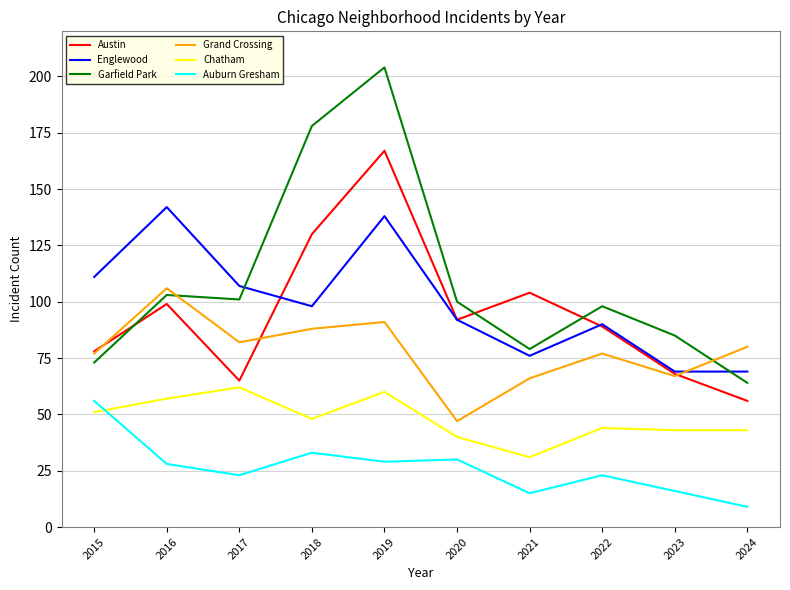

What is the difference between the highest and lowest values at 2022?

75